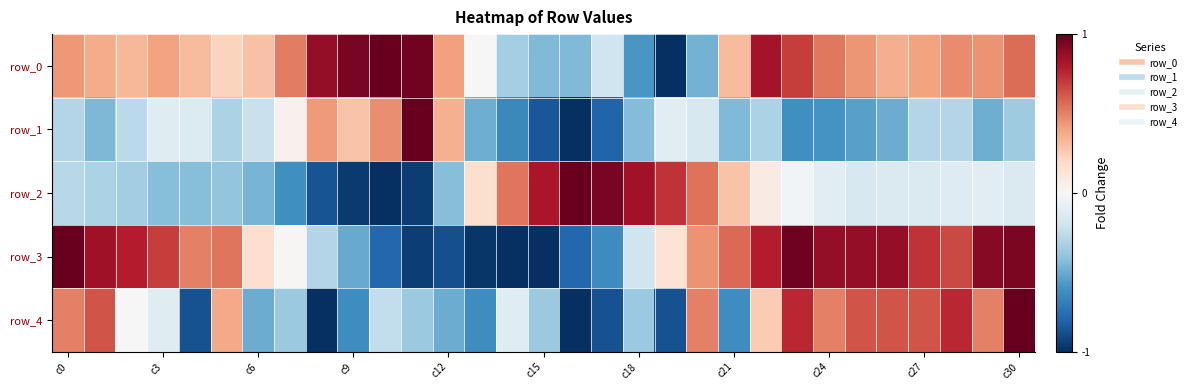

How many data points in row_2 are less than 0?

21